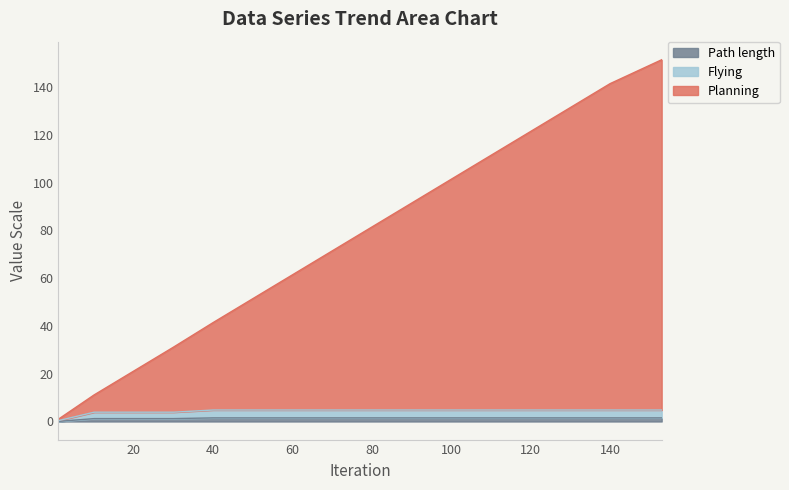

Which series has the largest range (max minus min)?

Planning